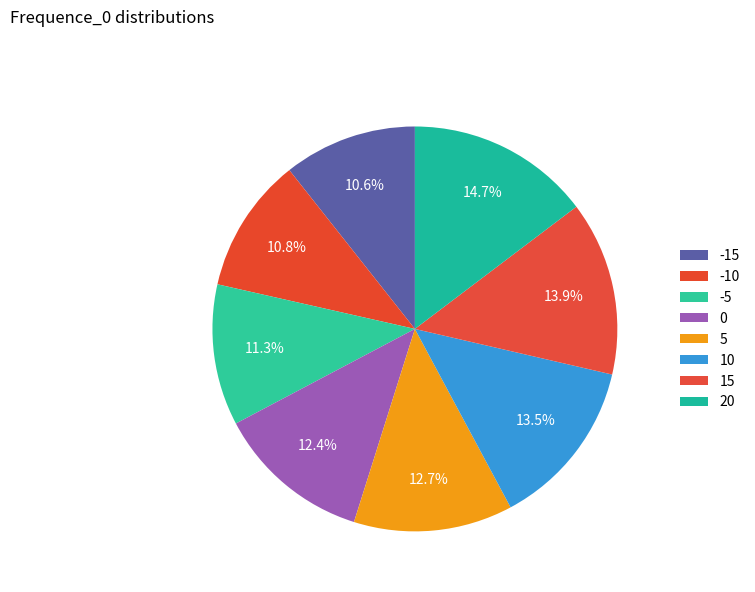

Do -5 and -10 together represent more than half of the pie?

No